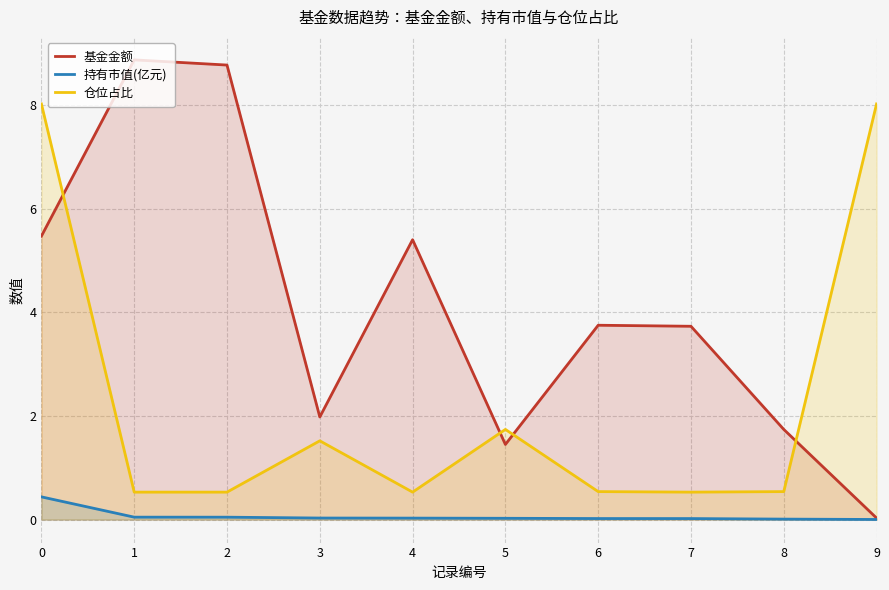

What is the highest value of the 基金金额 series?

8.9